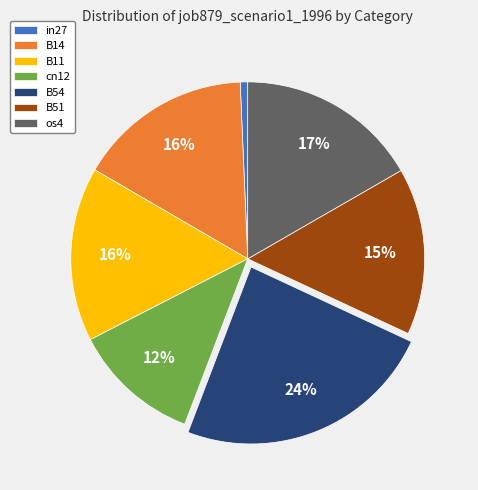

Do B14 and B11 together represent more than half of the pie?

No